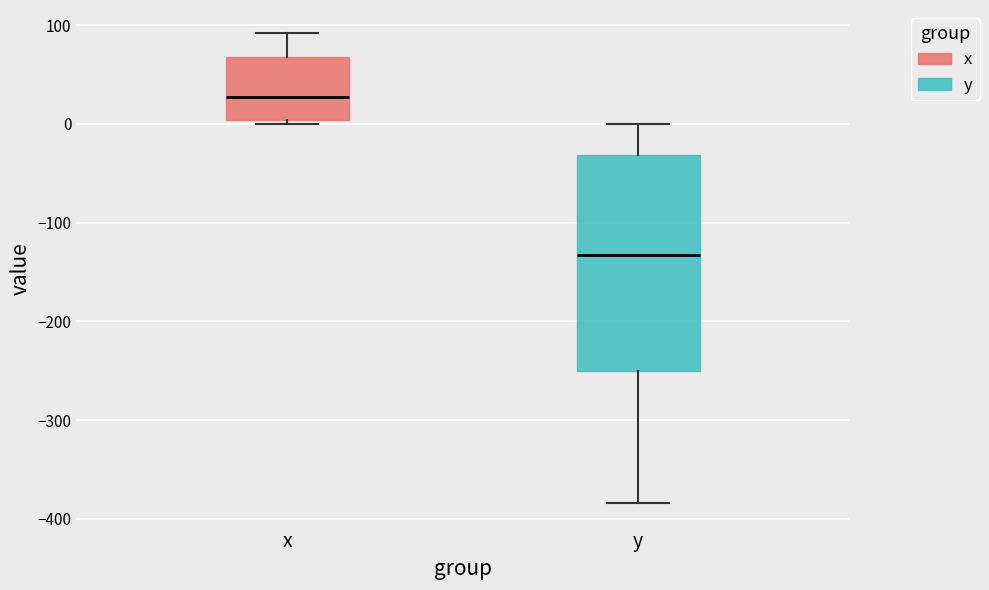

Reading left to right, read every box against the y-axis: the position of its median line, the range the box covers, and the ends of its whiskers. The values are not printed on the chart, so give them approximately, as read against the axis.

x: median 30, box 0 to 70, whiskers 0 (just below the box's lower edge) to 90
y: median -130, box -250 to -30, whiskers -380 to 0